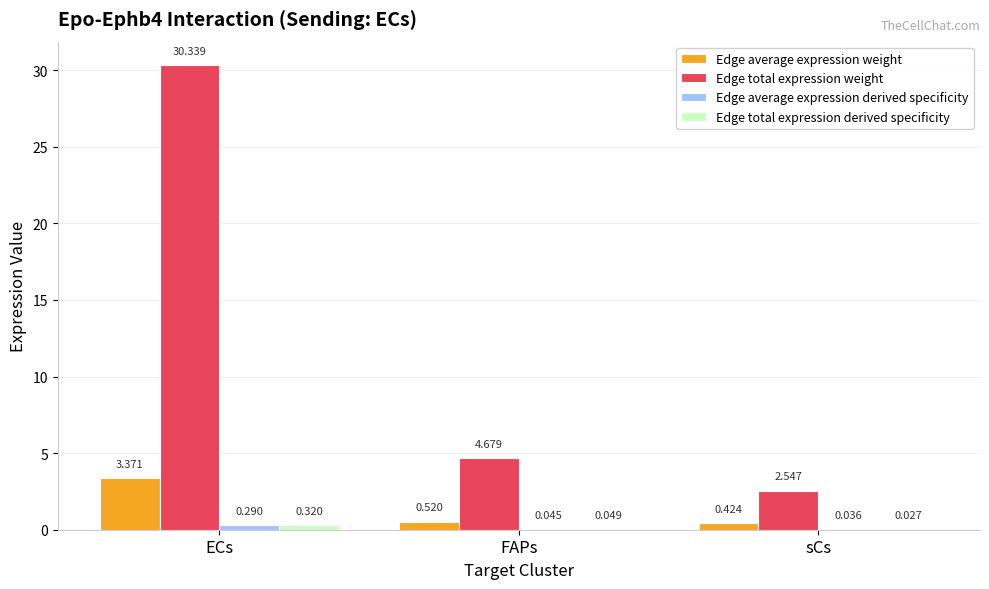

Which series has the largest total across all categories?

Edge total expression weight